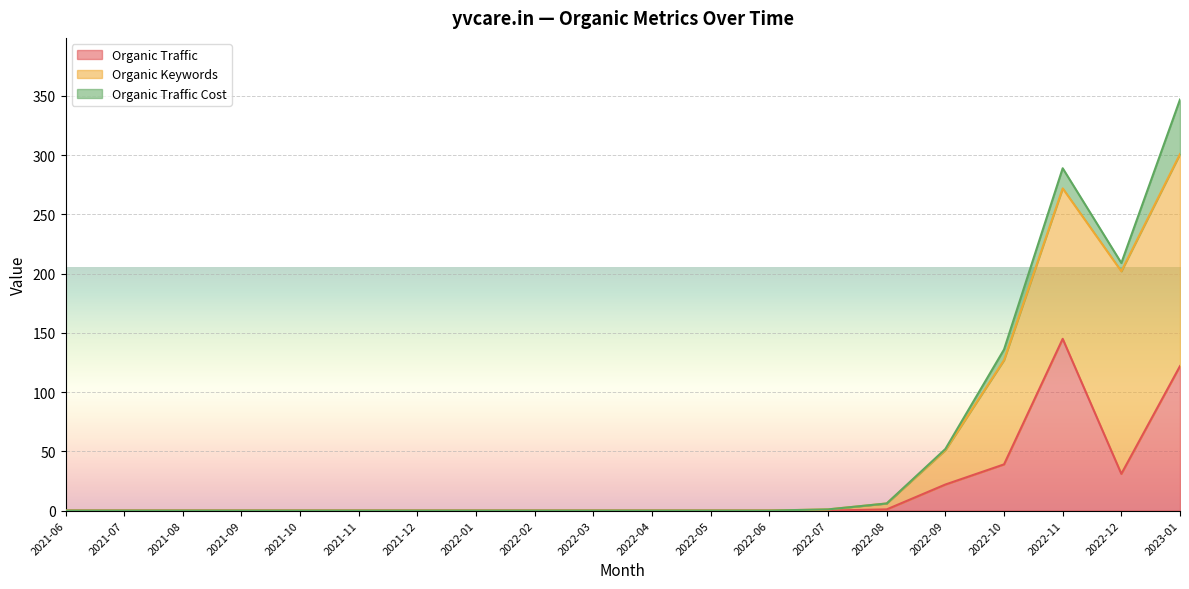

Read the Organic Traffic Cost value at 2022-10, to the nearest 10.

10